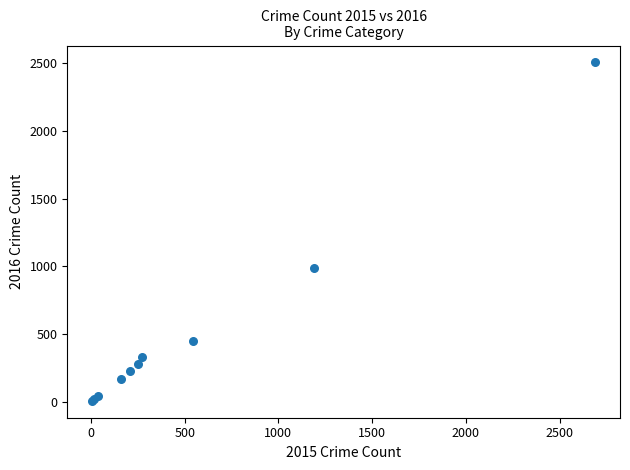

What Y value in the scatter plot is closest to 1255?

984